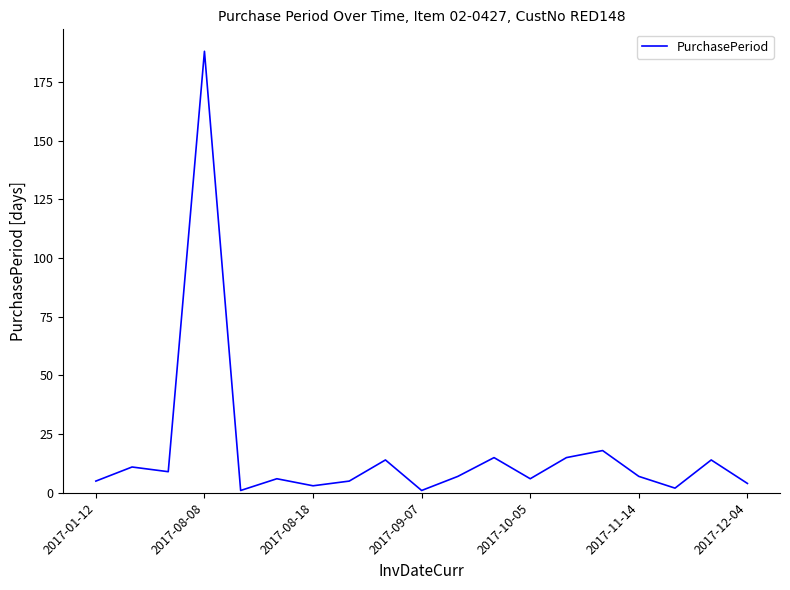

What is the difference between the maximum and minimum values?

187